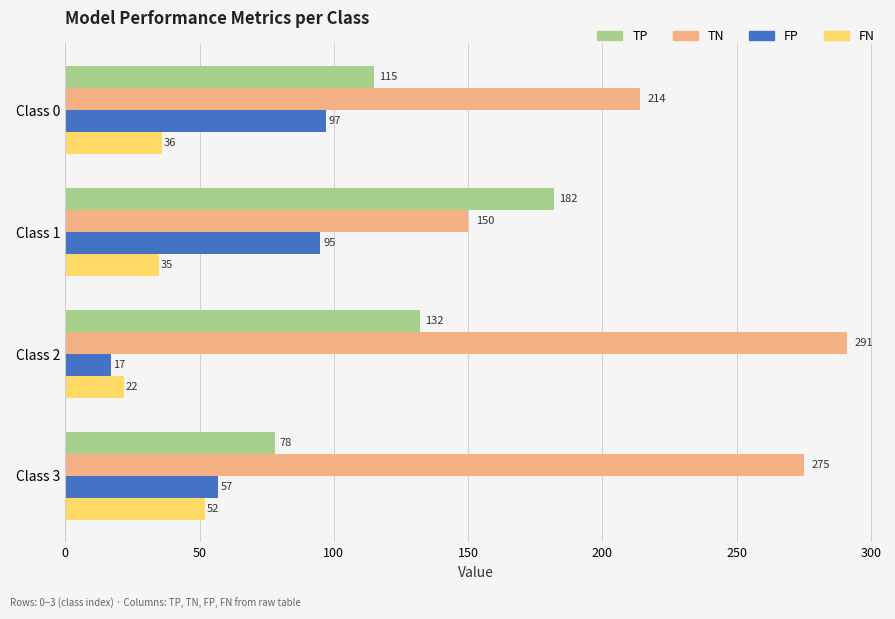

Between Class 0 and Class 2, which series saw the biggest shift?

FP